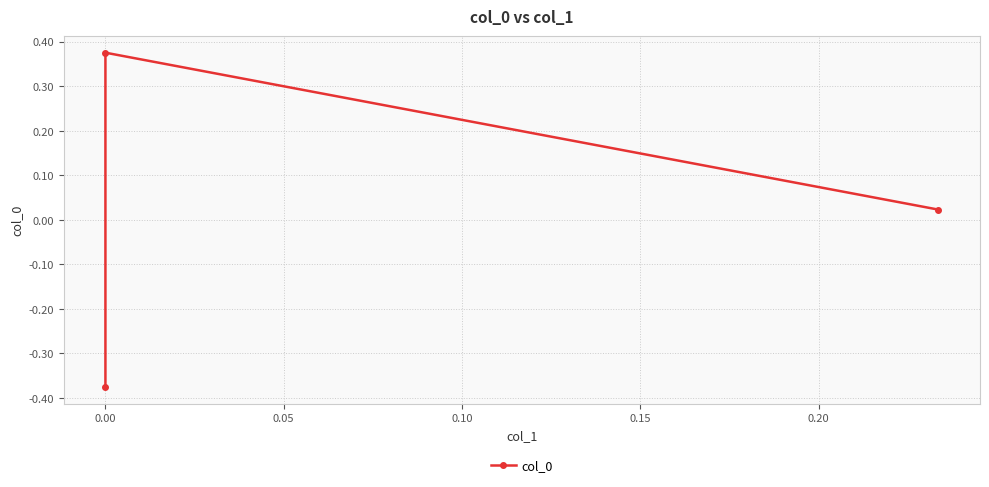

How many values are below 0?

1